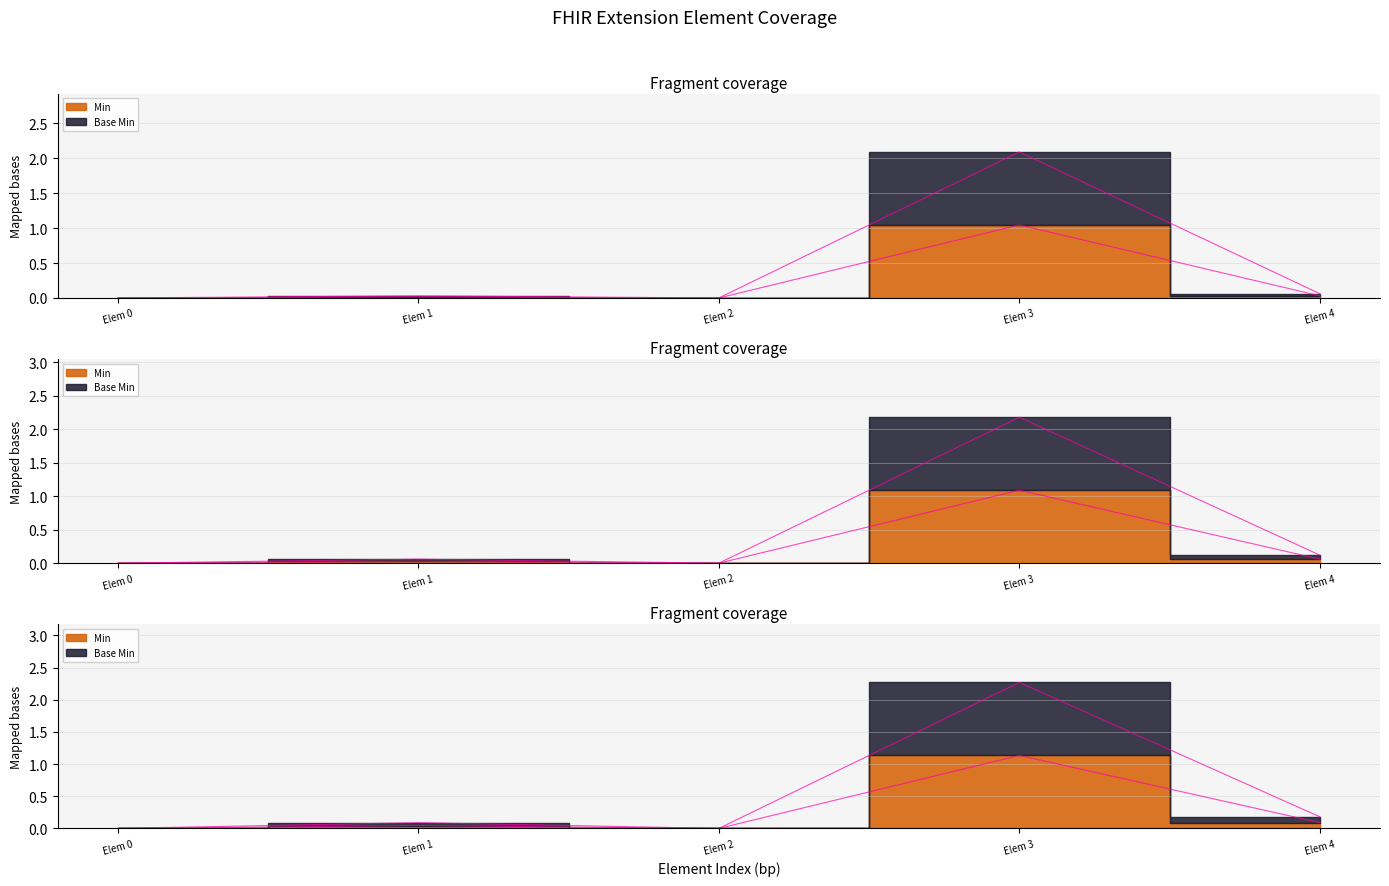

True or false: Base Min and Min intersect in this chart.

False